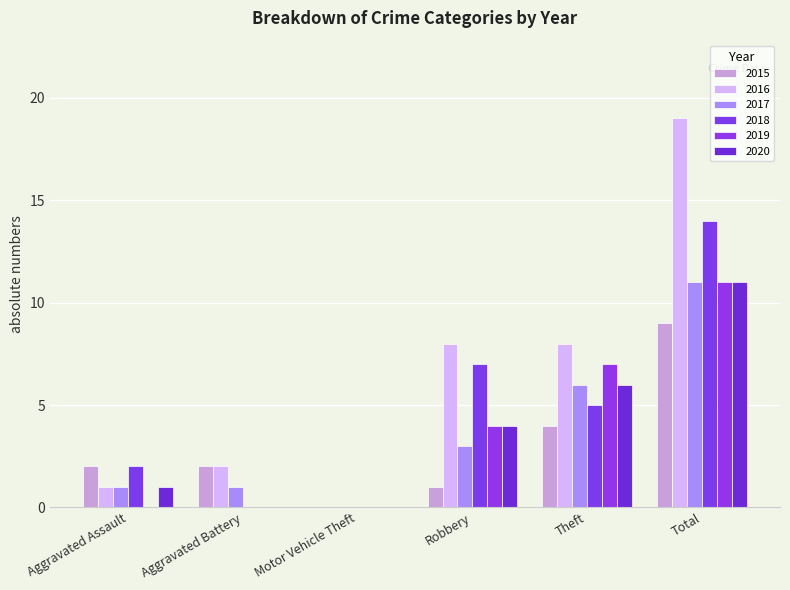

Which series has the largest total across all categories?

2016